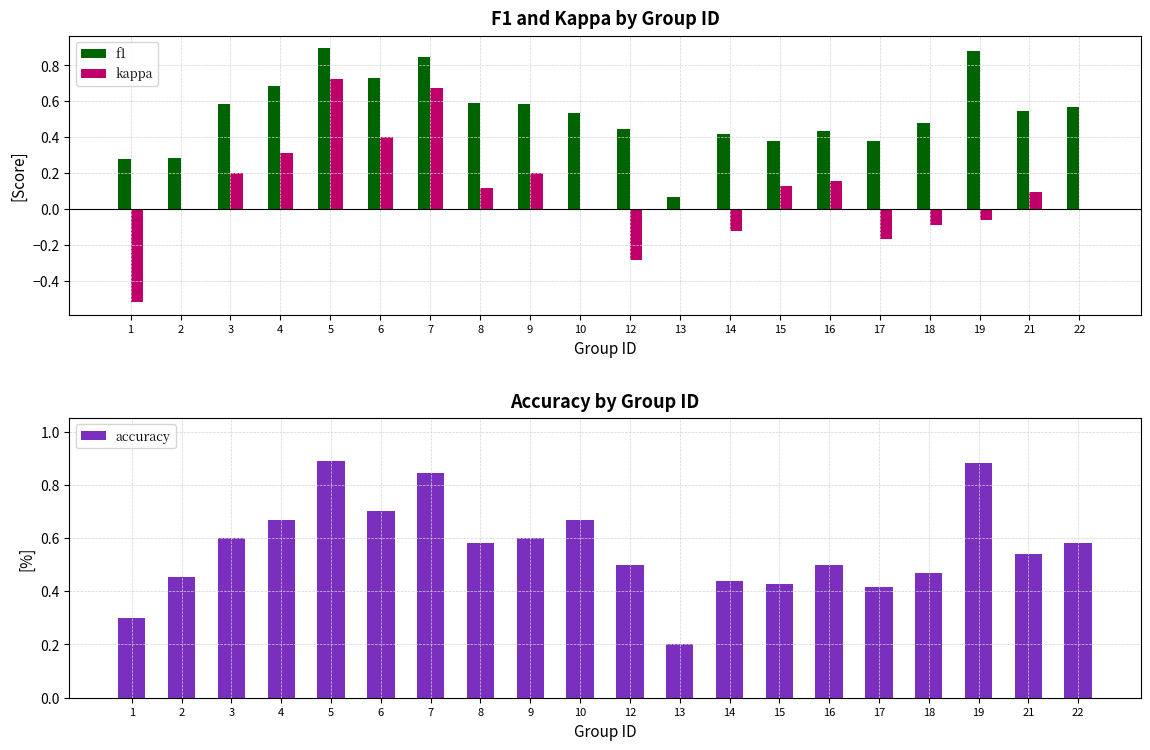

Count the number of categories in the chart.

20